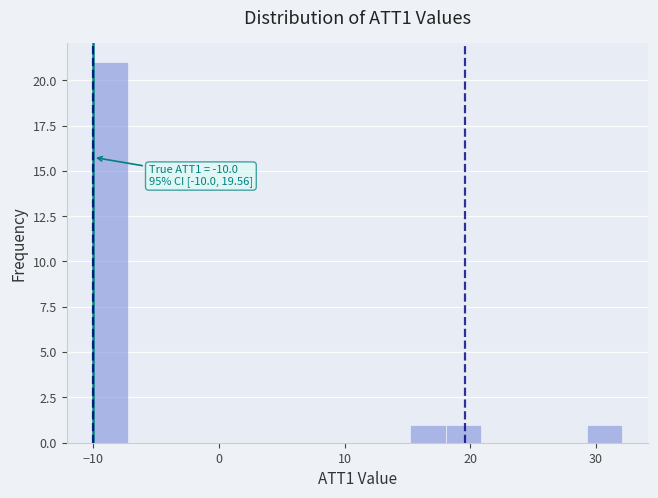

Read against the x-axis, roughly where is the centre of the tallest bar?

-9